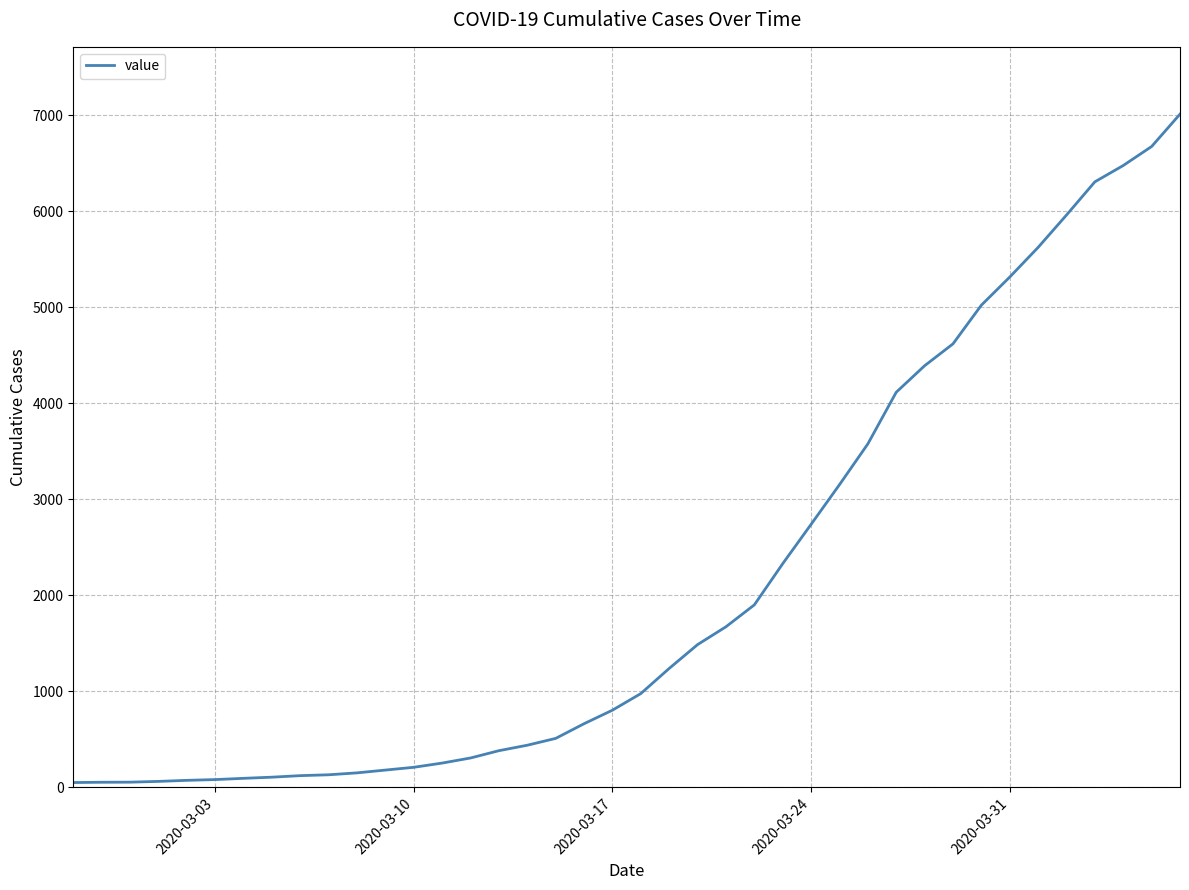

What is the greatest value displayed?

7013